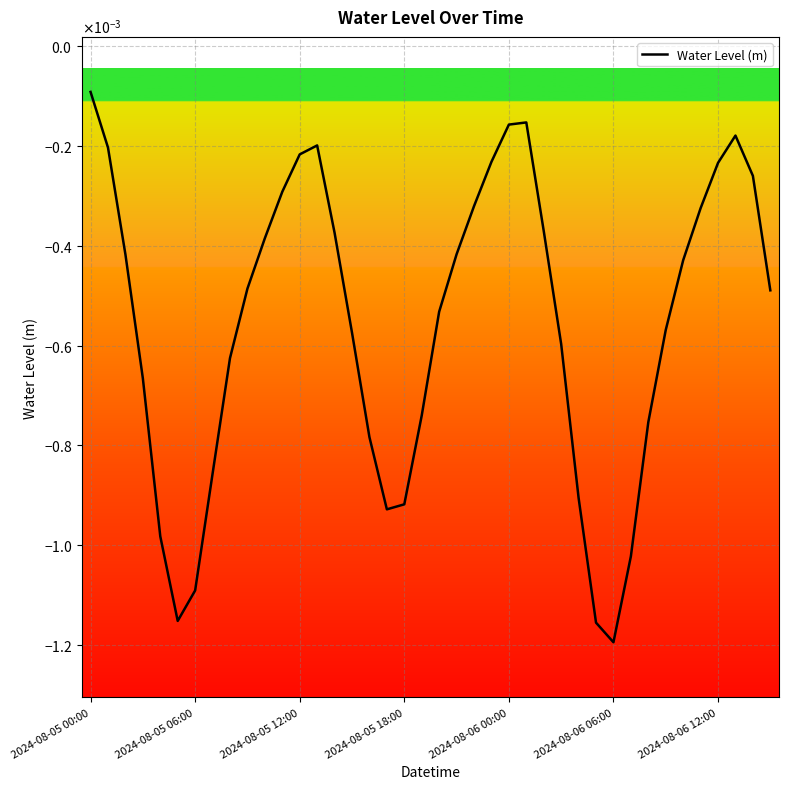

Which category has the highest value across all series?

2024-08-05 00:00